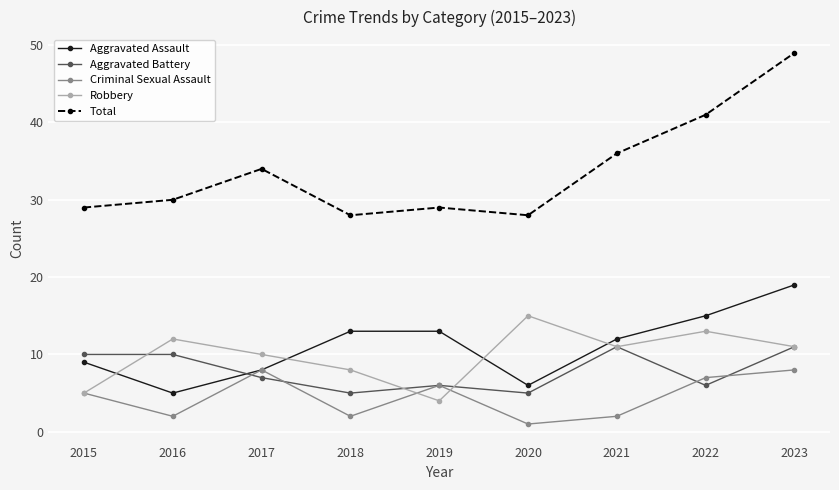

Does the chart have visible grid lines?

Yes